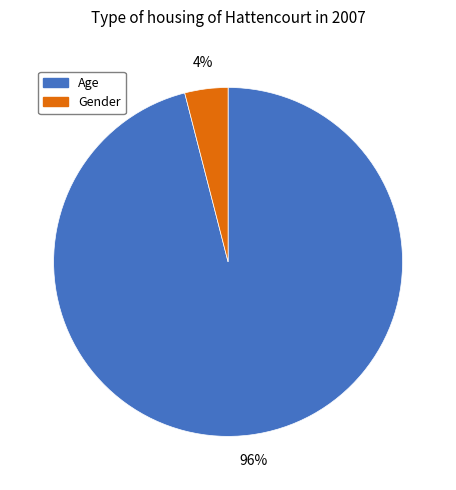

How many slices are in this pie chart?

2